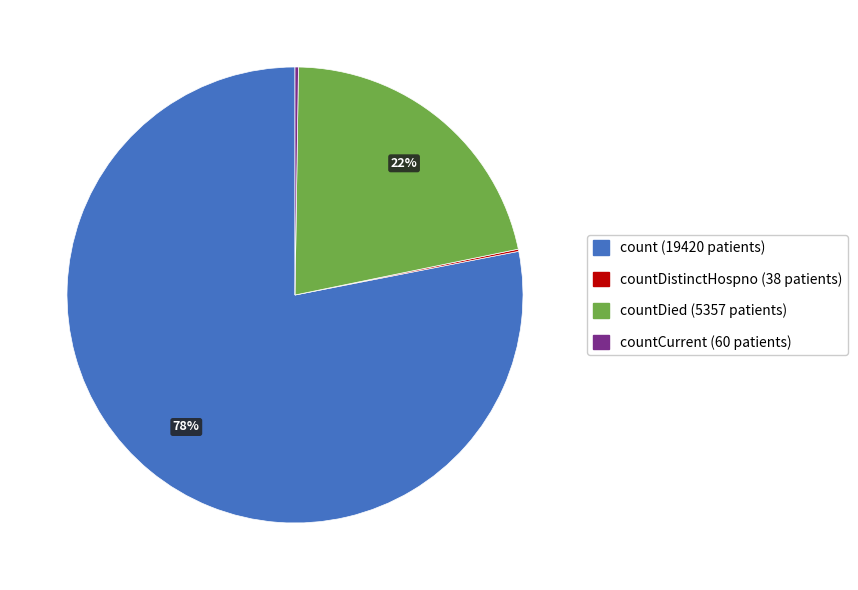

To the nearest percent, what is the difference between the largest and smallest slice percentages?

78%